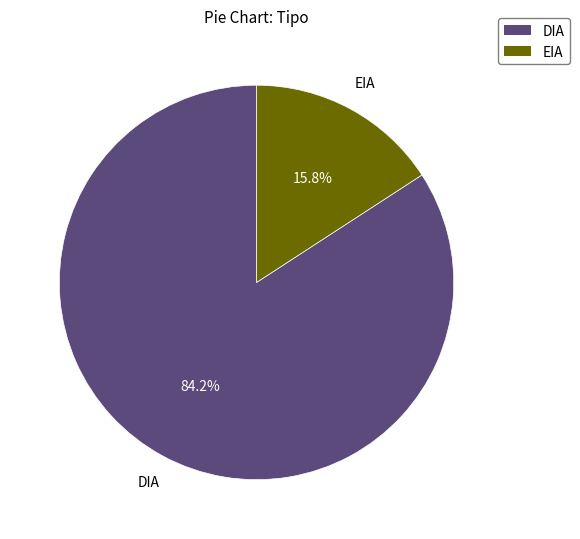

What is the largest slice in the pie chart?

DIA